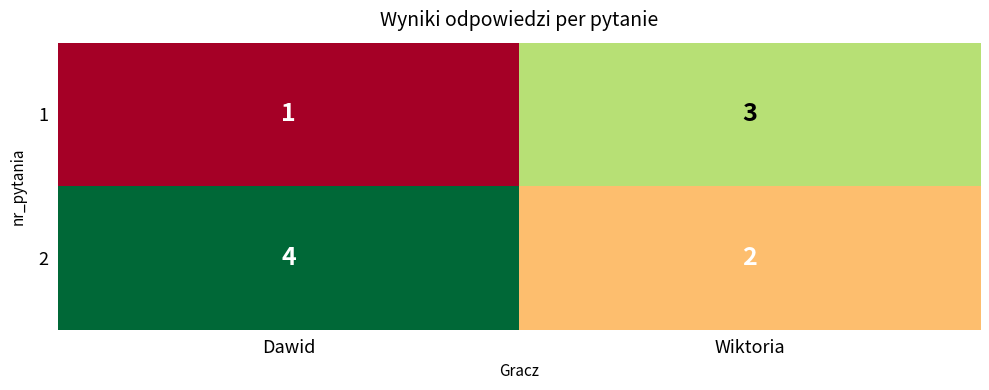

Reading left to right, extract all data points from this chart.

1: Dawid=1	Wiktoria=3
2: Dawid=4	Wiktoria=2